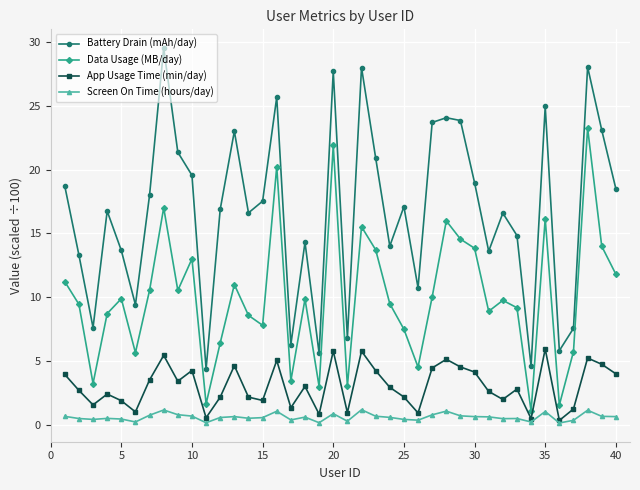

What is the maximum value for Screen On Time (hours/day)?

1.2